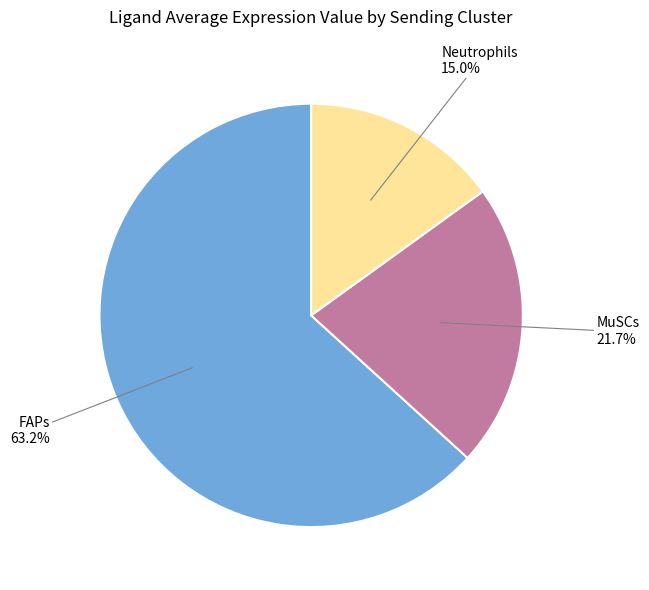

What is the largest slice in the pie chart?

FAPs